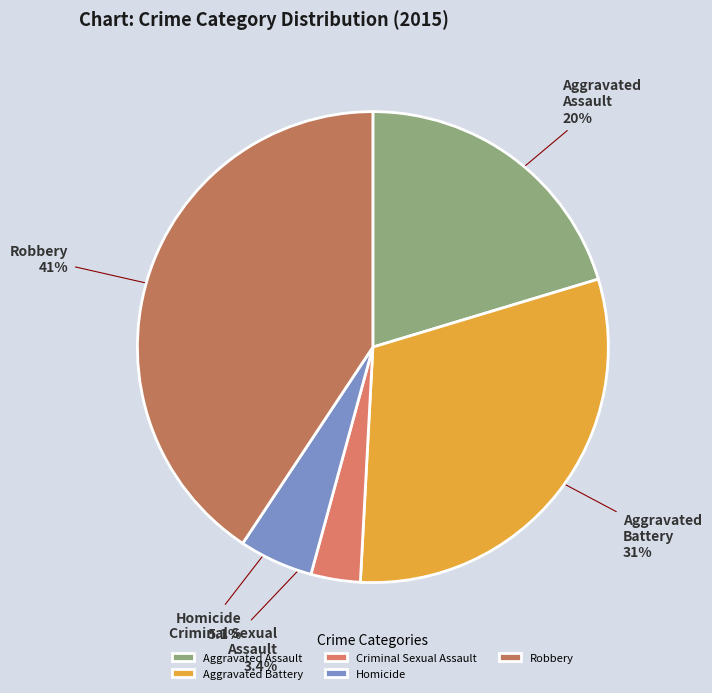

What percentage is the Aggravated Assault slice, to the nearest percent?

20%